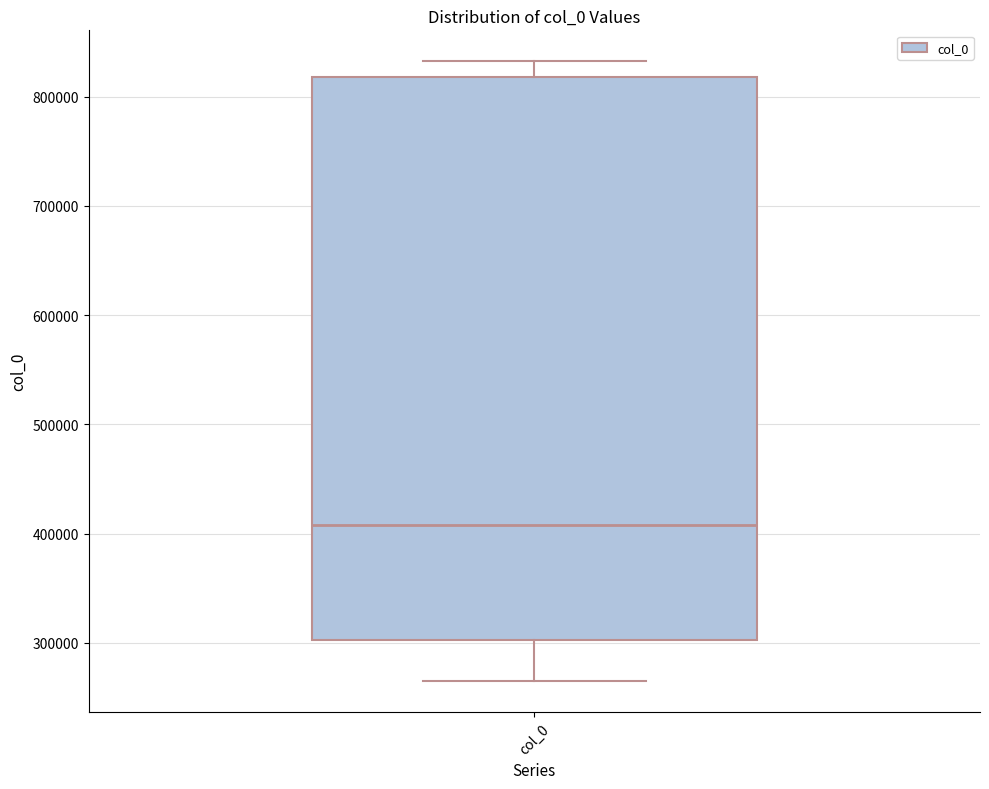

Transcribe this box plot: give where the median line is, the range the box spans, and where the two whiskers end, as read against the y-axis. The values are not printed on the chart, so give them approximately, as read against the axis.

median 410000, box 300000 to 820000, whiskers 270000 to 830000